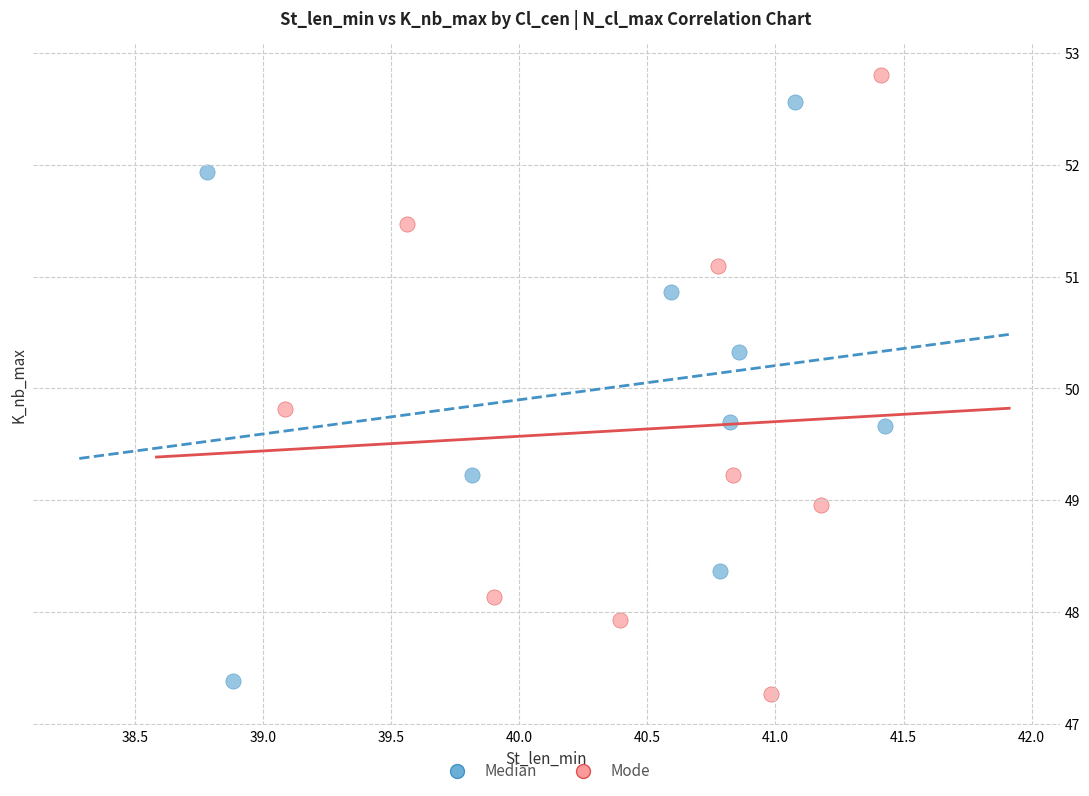

What are all the series names shown in the legend?

Median, Mode